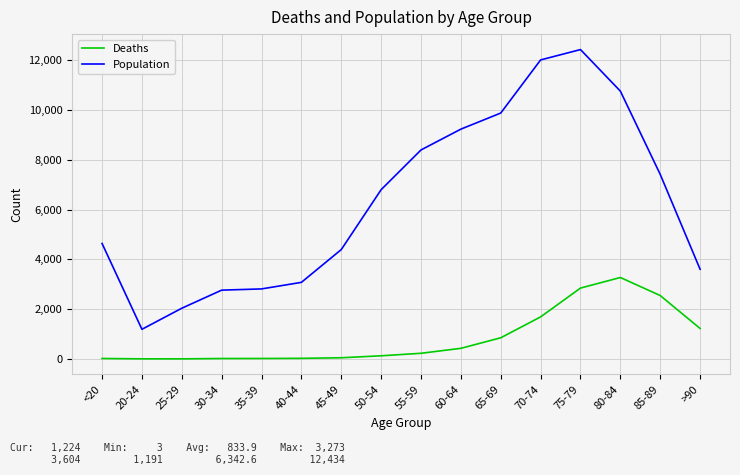

True or false: Deaths and Population cross at least once.

False